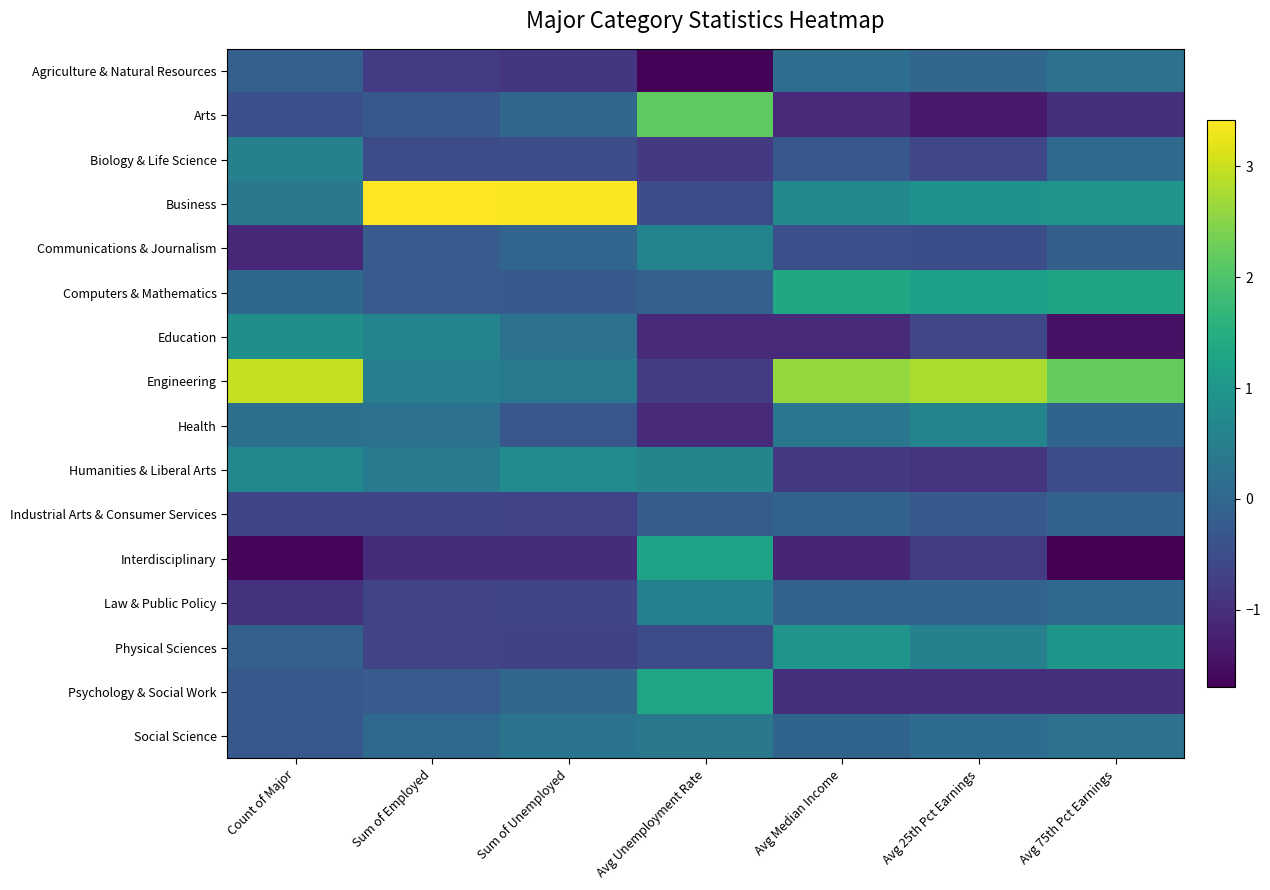

Which series has the largest total across all categories?

Engineering